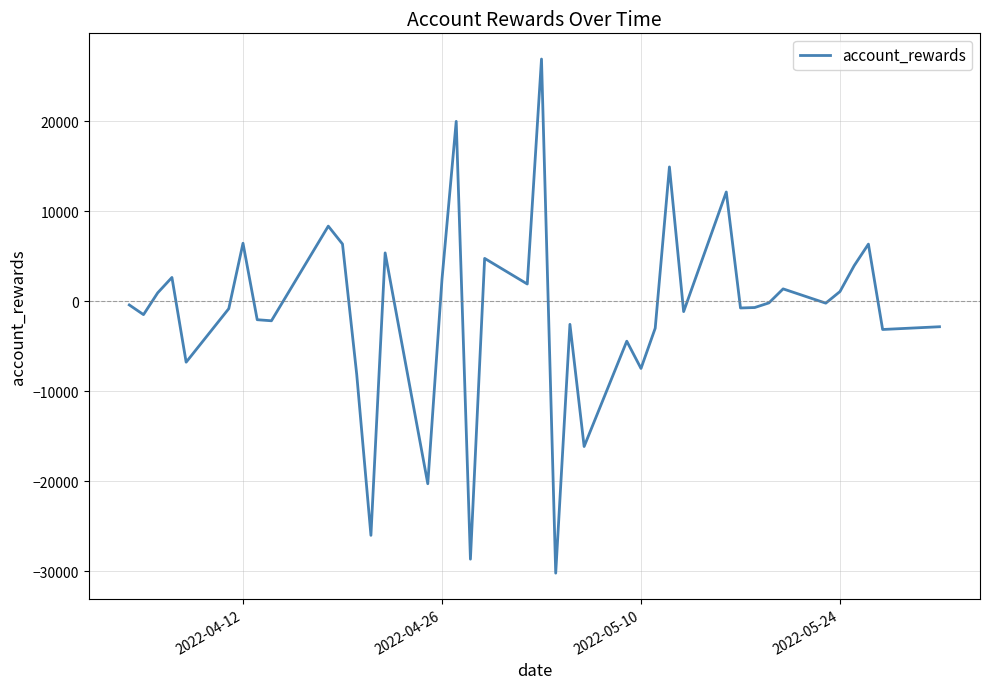

What is the sum of all values?

-43148.8